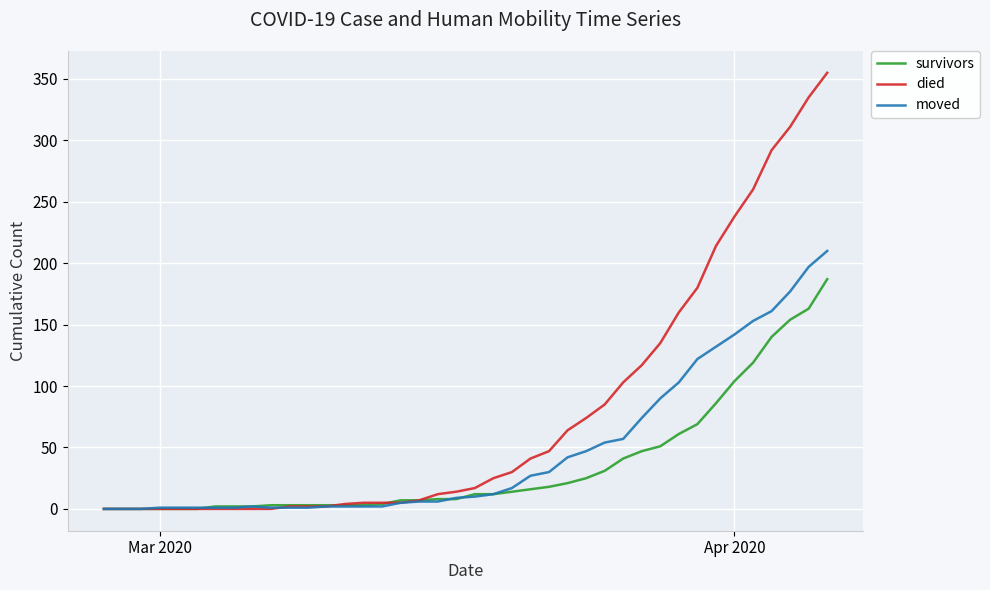

What is the highest value of the died series?

355